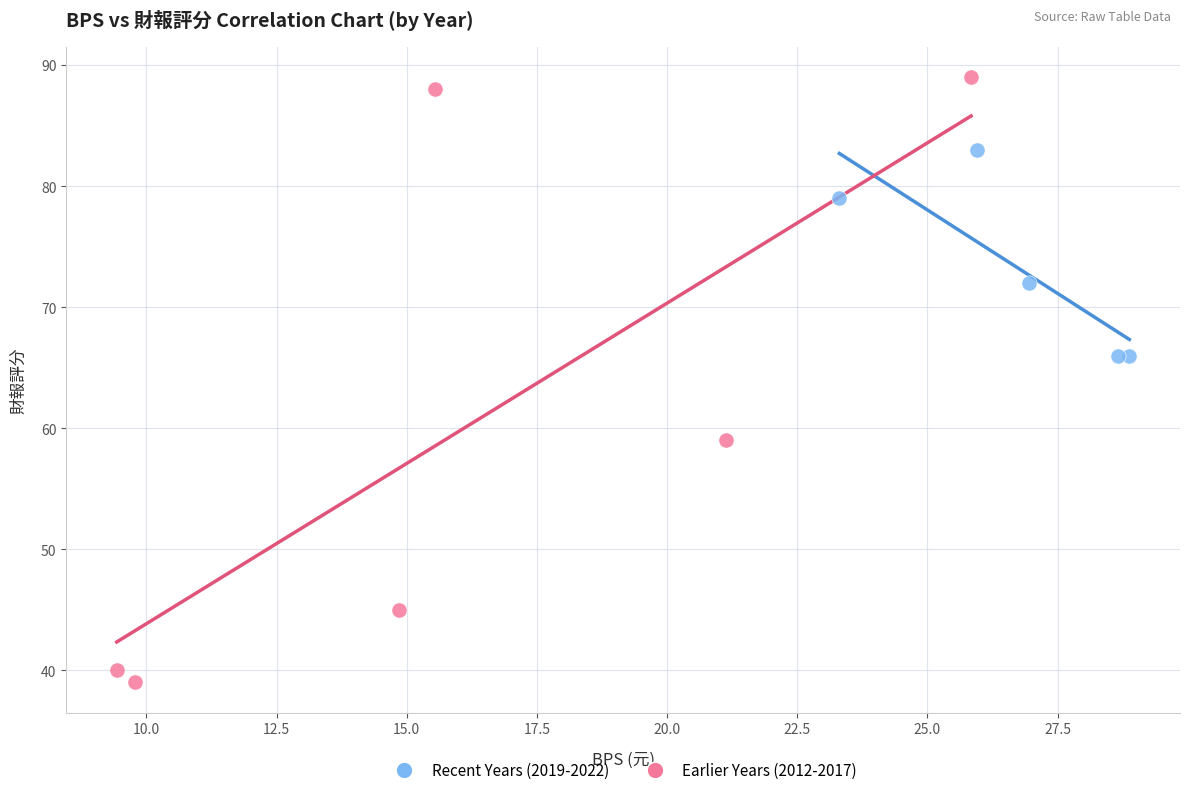

Which series contains the lowest Y value?

Earlier Years (2012-2017)